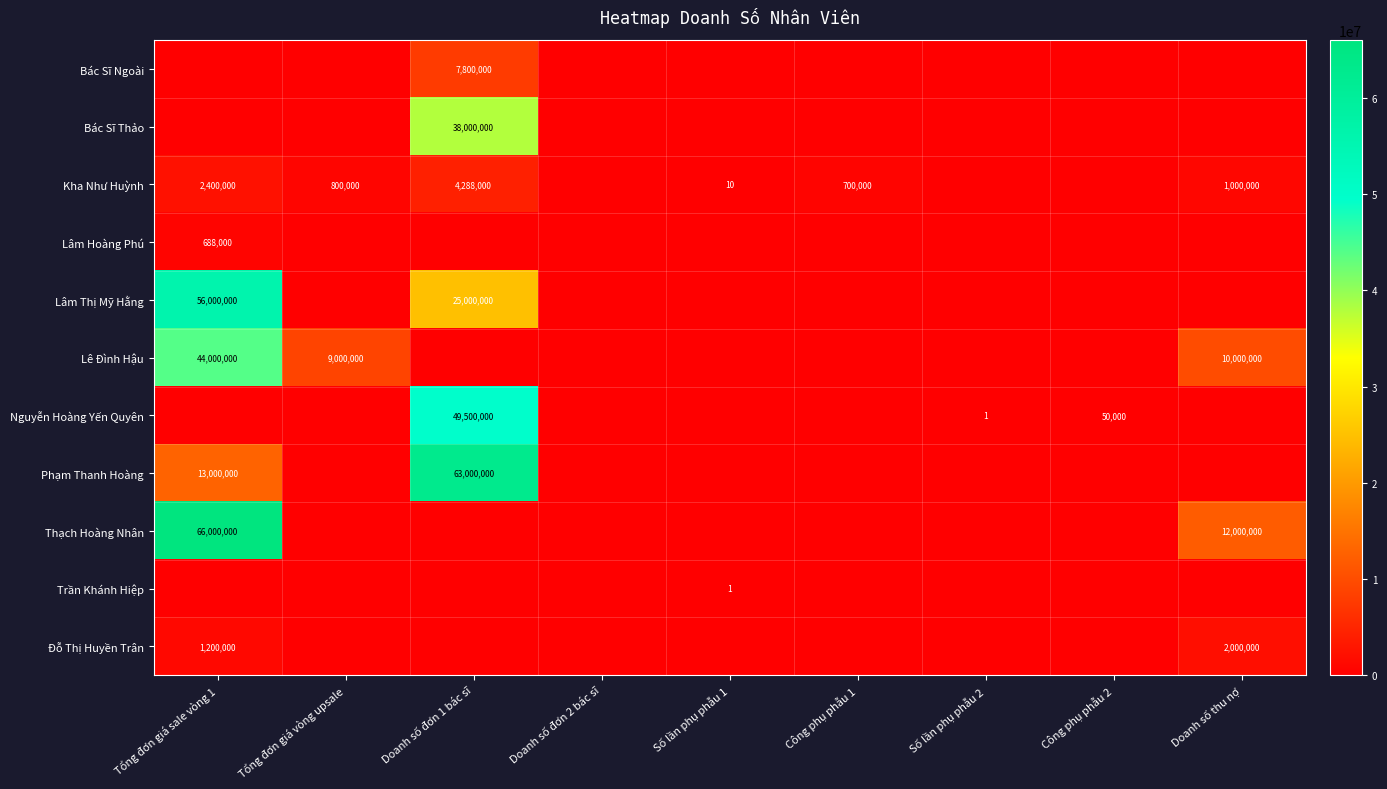

What is the total value across all series at Tổng đơn giá sale vòng 1?

183288000